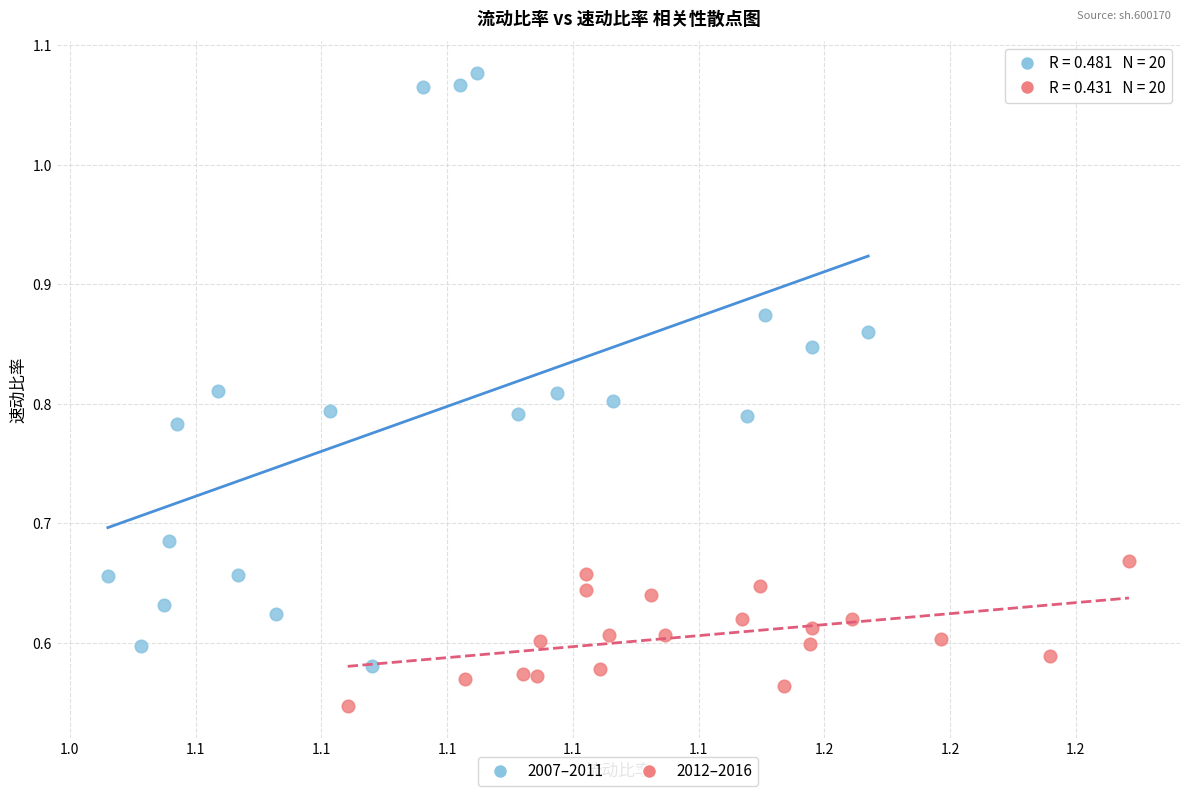

Which series contains the lowest Y value?

2012–2016